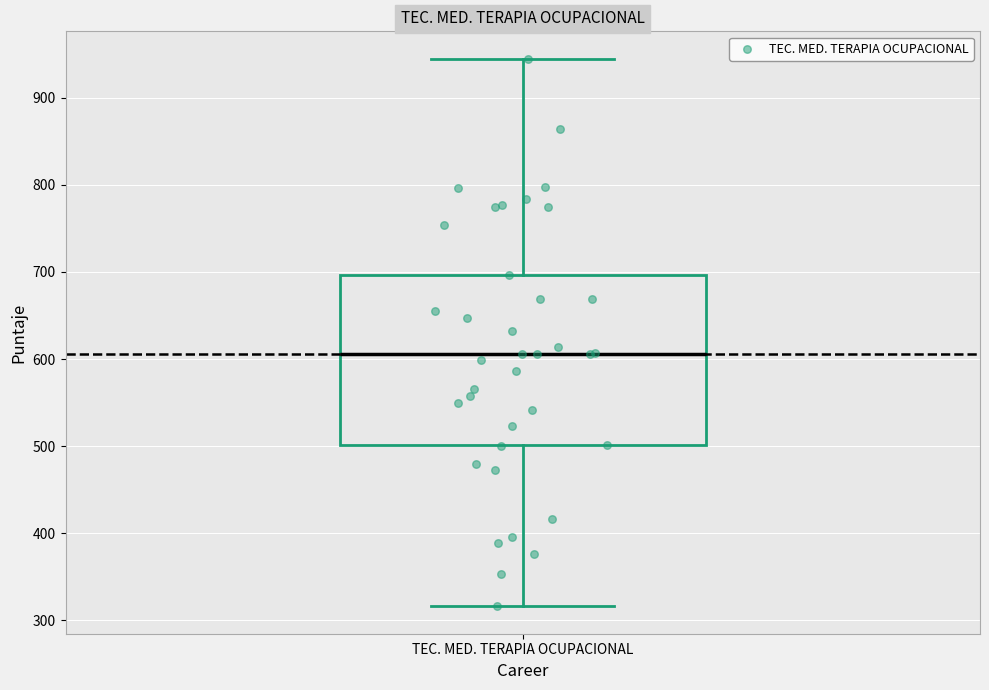

Where is the lower edge of the box for TEC. MED. TERAPIA OCUPACIONAL on the y-axis? The values are not printed on the chart, so give them approximately, as read against the axis.

500